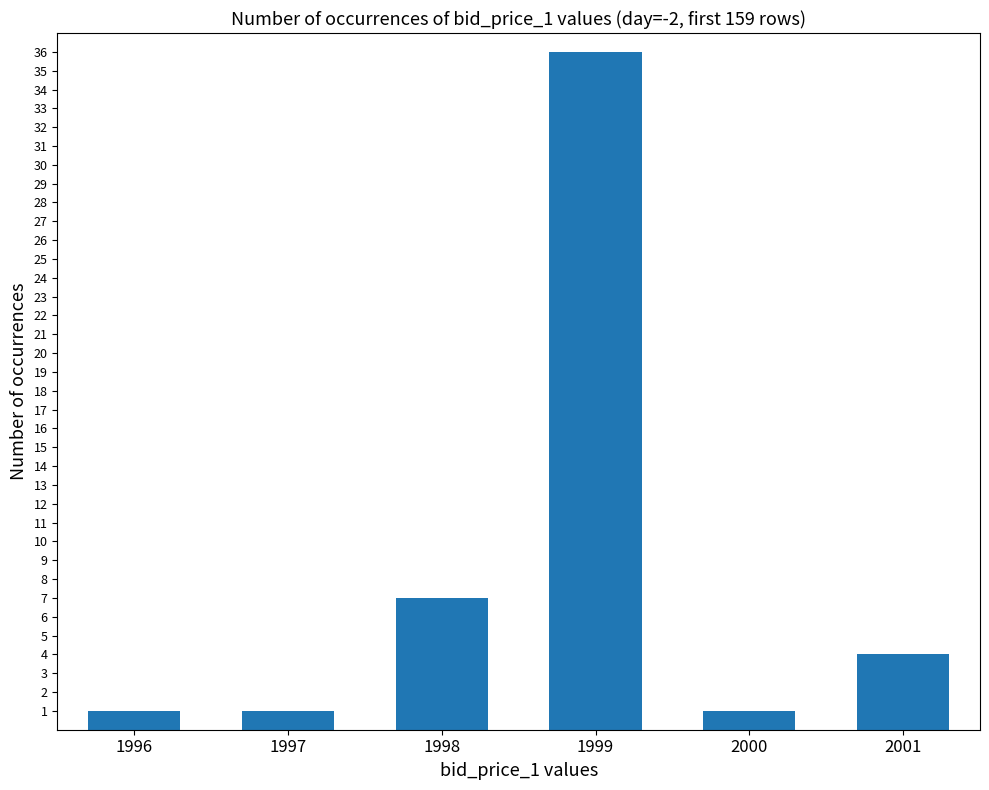

True or false: the data shows 1 at 2000.

True